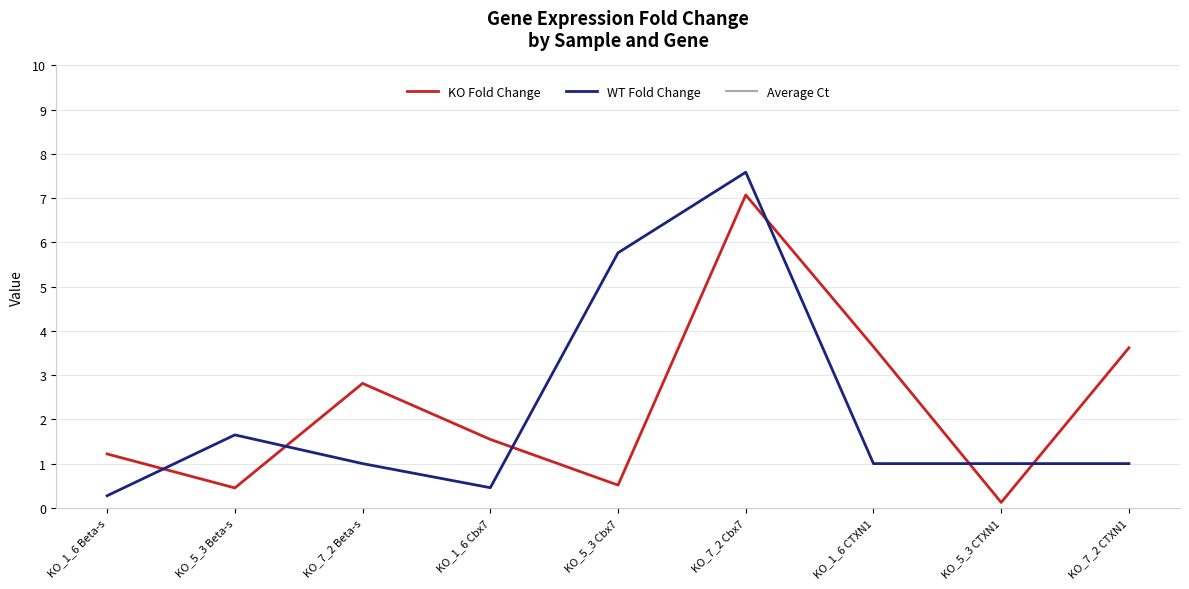

Which label corresponds to the smallest value in the chart?

KO_5_3 CTXN1